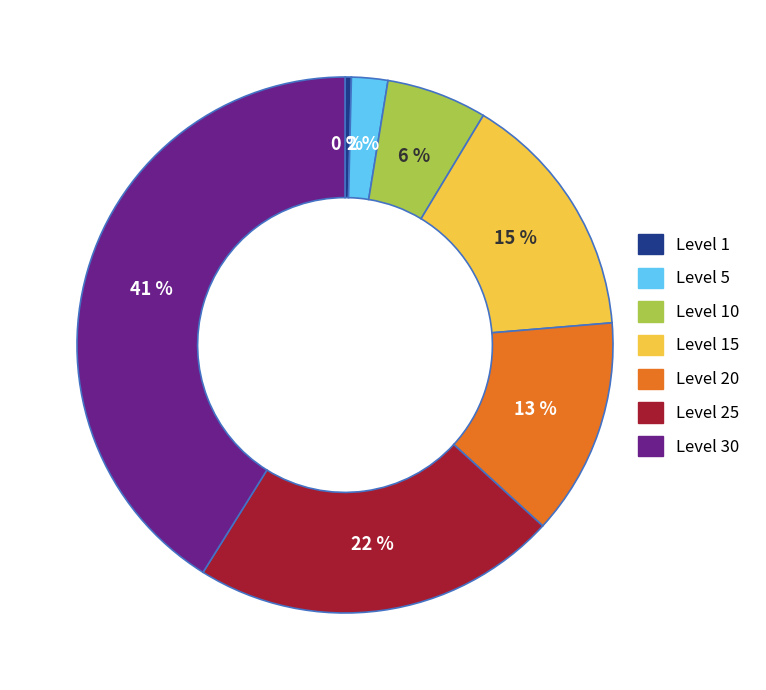

Count the number of slices in the pie.

7